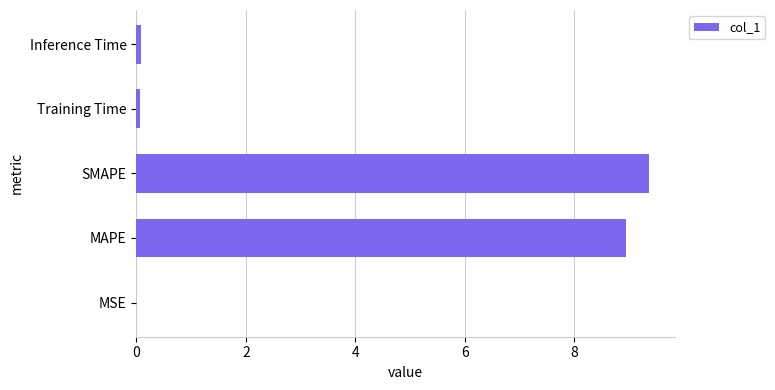

Are the bars horizontal?

Yes